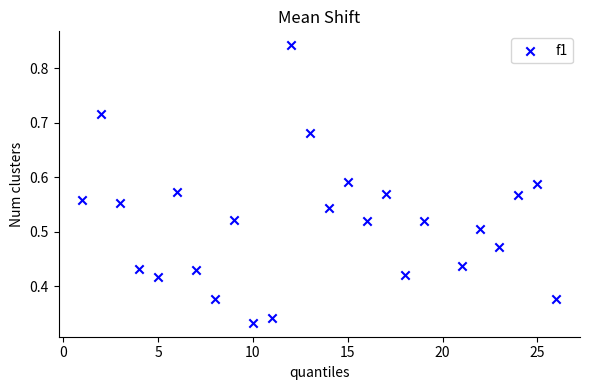

What is the range of X values (max minus min)?

25.0